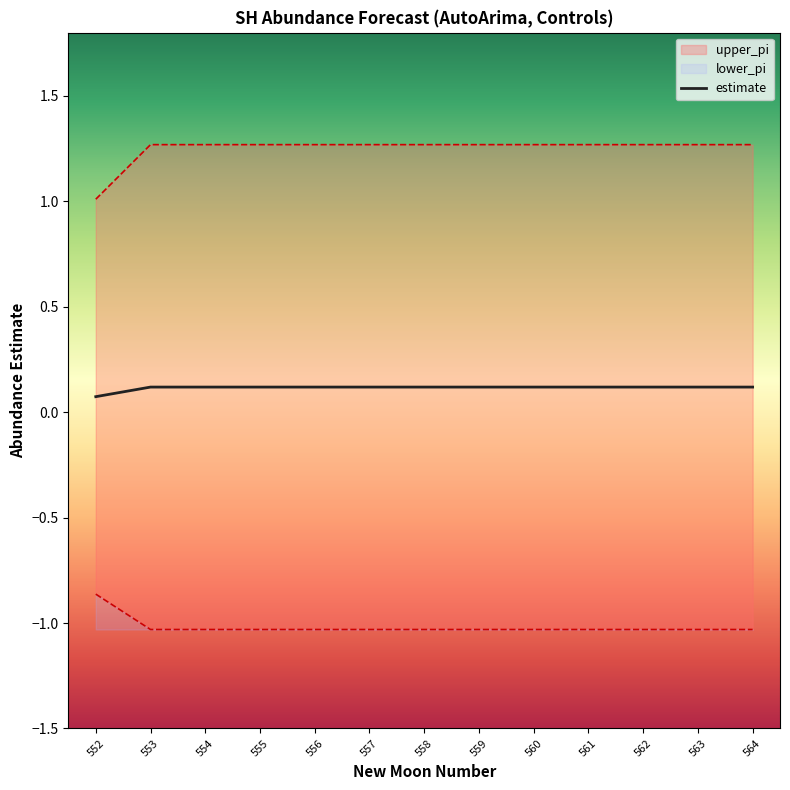

Count the number of categories in the chart.

13